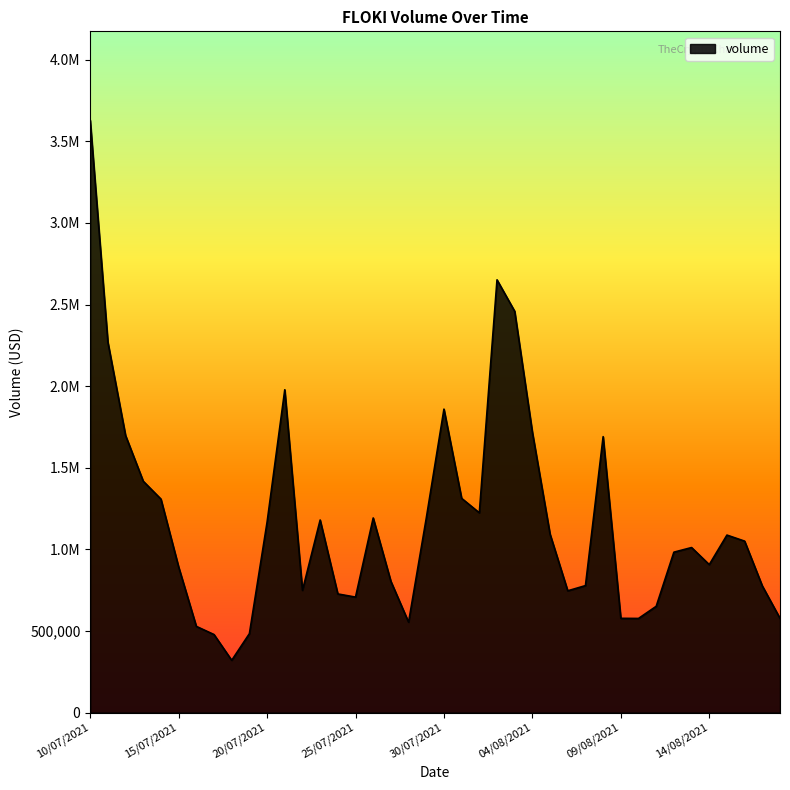

What is the label of the 17th point from the right?

02/08/2021